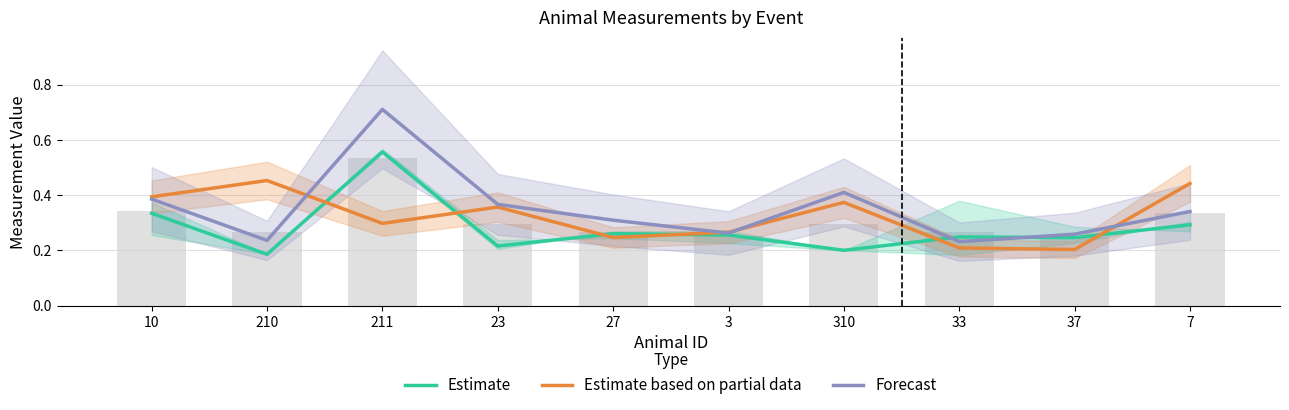

What is the label of the 2nd bar from the left?

210